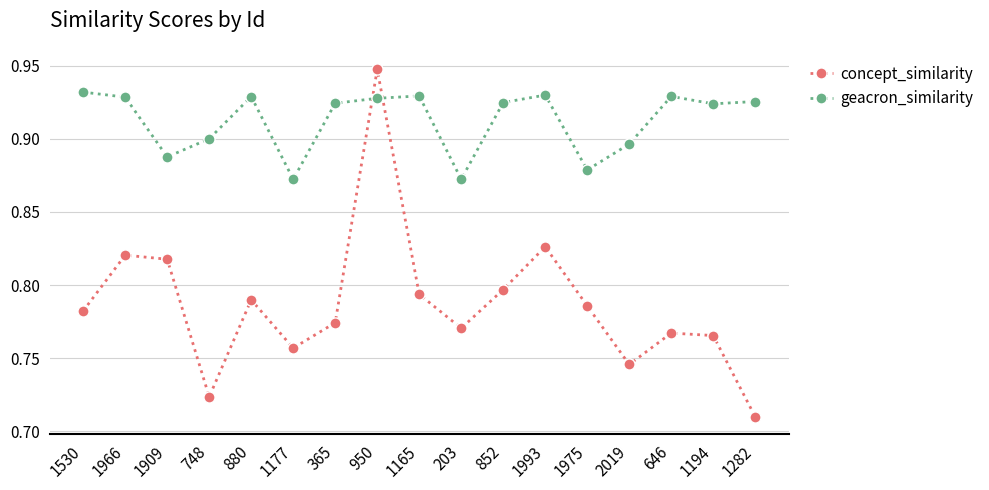

What is the total value across all series at 365?

1.7